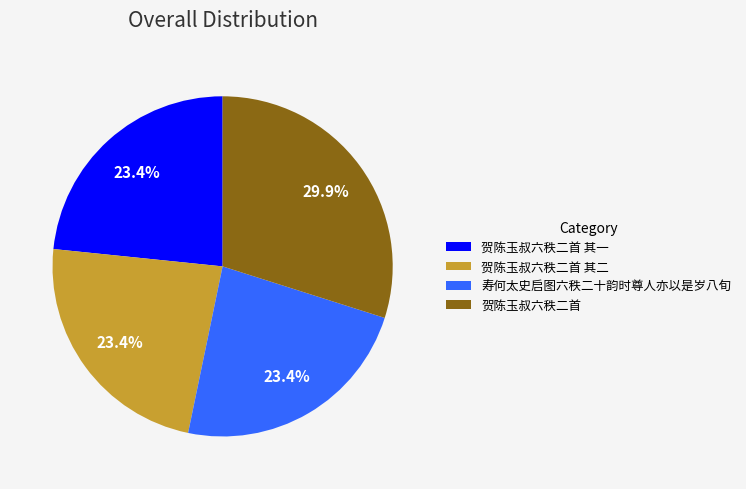

Is it true that 贺陈玉叔六秩二首 其一 is 23% of the pie?

True